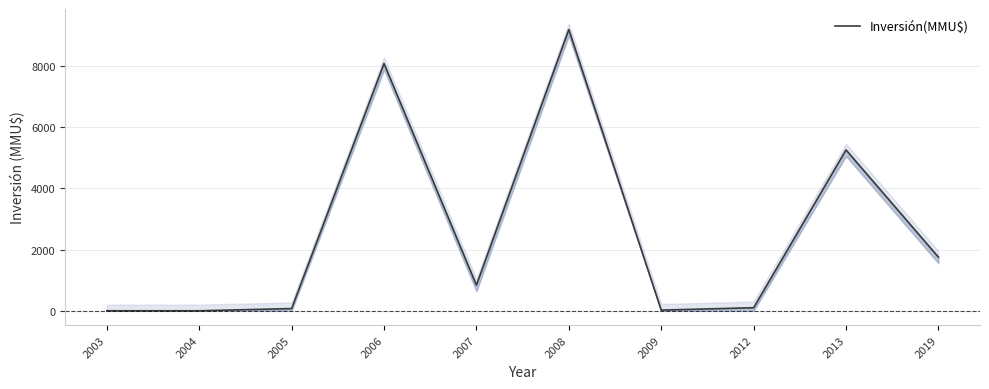

The value at 2003 is 0. True or false?

True